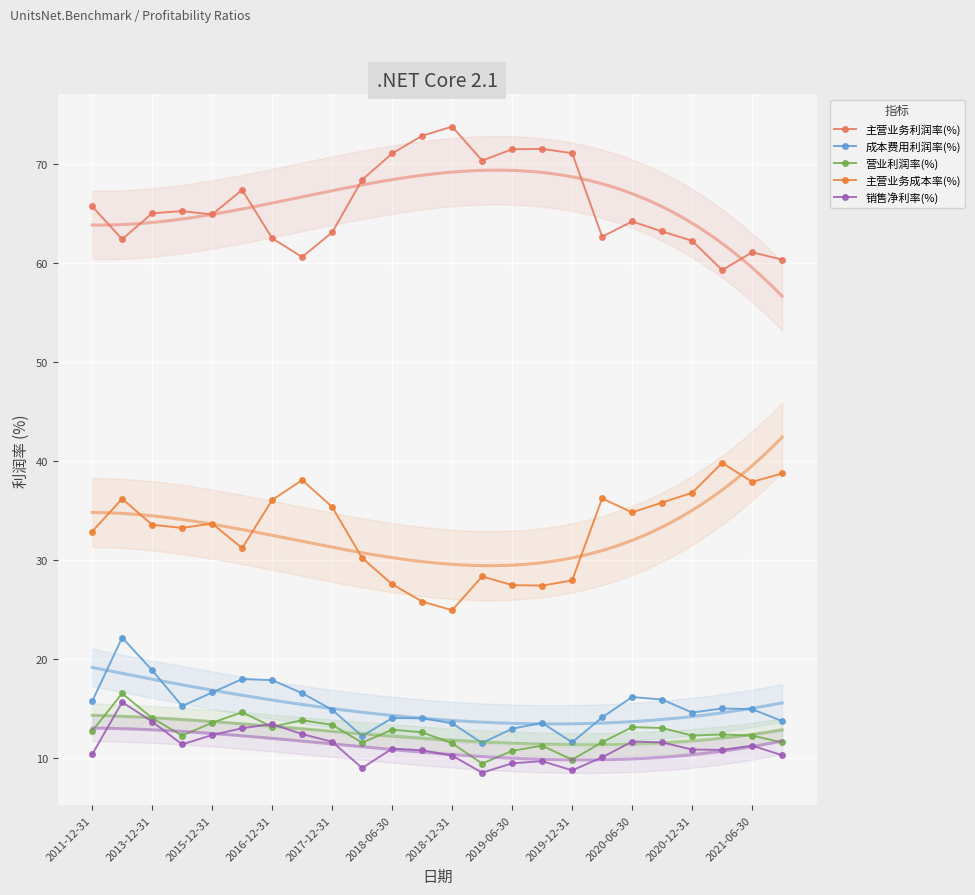

What are all the series names shown in the legend?

主营业务利润率(%), 成本费用利润率(%), 营业利润率(%), 主营业务成本率(%), 销售净利率(%)